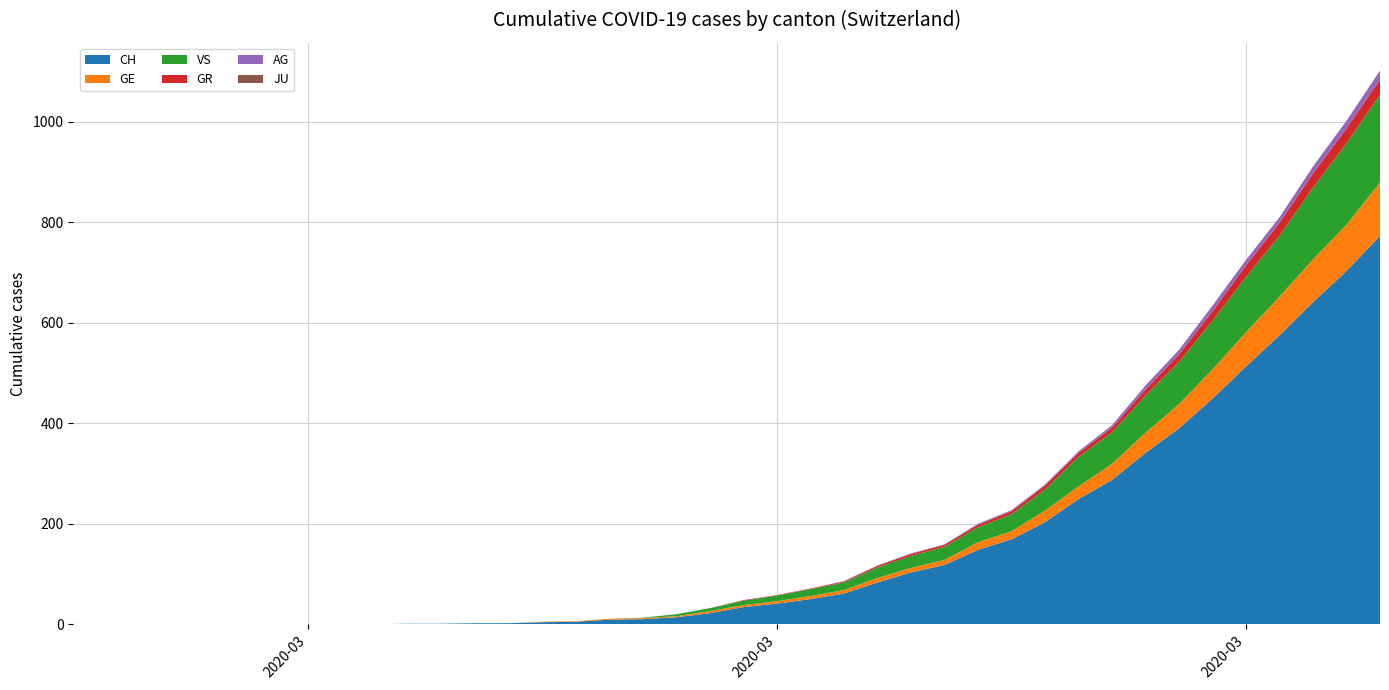

Reading right to left, what are all the values shown in this chart?

CH: 39=773	38=703	37=641	36=575	35=513	34=449	33=390	32=341	31=287	30=249	29=203	28=169	27=148	26=118	25=103	24=83	23=61	22=50	21=41	20=34	19=22	18=14	17=10	16=9	15=5	14=4	13=2	12=2	11=1	10=1	9=0	8=0	7=0	6=0	5=0	4=0	3=0	2=0	1=0	0=0
GE: 39=106	38=92	37=85	36=77	35=68	34=58	33=48	32=40	31=32	30=25	29=23	28=16	27=15	26=10	25=9	24=9	23=7	22=6	21=5	20=4	19=4	18=2	17=2	16=2	15=1	14=1	13=0	12=0	11=0	10=0	9=0	8=0	7=0	6=0	5=0	4=0	3=0	2=0	1=0	0=0
AG: 39=18	38=15	37=14	36=11	35=11	34=11	33=9	32=8	31=5	30=3	29=2	28=2	27=2	26=1	25=1	24=1	23=1	22=0	21=0	20=0	19=0	18=0	17=0	16=0	15=0	14=0	13=0	12=0	11=0	10=0	9=0	8=0	7=0	6=0	5=0	4=0	3=0	2=0	1=0	0=0
GR: 39=30	38=30	37=28	36=26	35=23	34=19	33=15	32=12	31=9	30=8	29=8	28=6	27=5	26=4	25=4	24=3	23=2	22=1	21=1	20=1	19=0	18=0	17=0	16=0	15=0	14=0	13=0	12=0	11=0	10=0	9=0	8=0	7=0	6=0	5=0	4=0	3=0	2=0	1=0	0=0
JU: 39=0	38=0	37=0	36=0	35=0	34=0	33=0	32=0	31=0	30=0	29=0	28=0	27=0	26=0	25=0	24=0	23=0	22=0	21=0	20=0	19=0	18=0	17=0	16=0	15=0	14=0	13=0	12=0	11=0	10=0	9=0	8=0	7=0	6=0	5=0	4=0	3=0	2=0	1=0	0=0
VS: 39=175	38=162	37=143	36=121	35=110	34=97	33=84	32=74	31=63	30=59	29=42	28=34	27=30	26=26	25=24	24=21	23=15	22=14	21=11	20=9	19=6	18=4	17=1	16=0	15=0	14=0	13=0	12=0	11=0	10=0	9=0	8=0	7=0	6=0	5=0	4=0	3=0	2=0	1=0	0=0